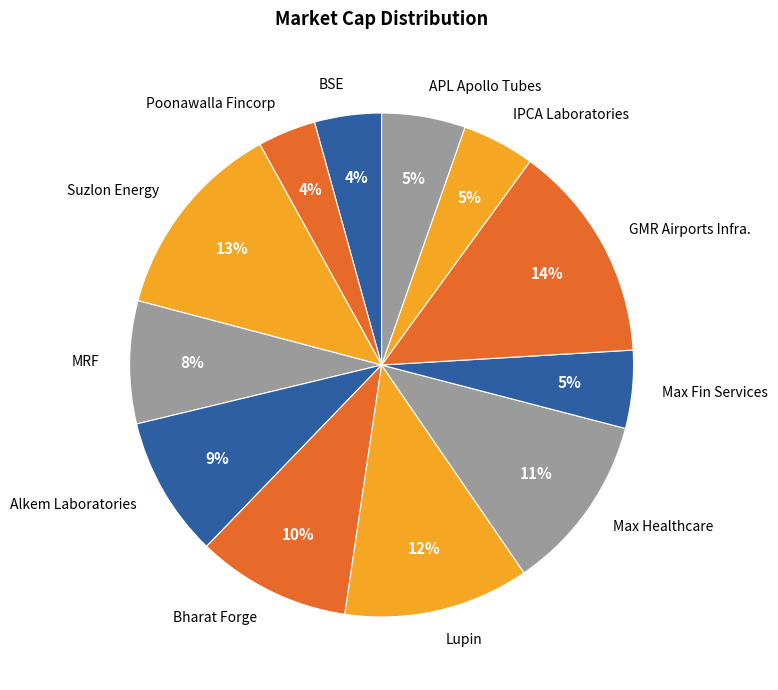

Do BSE and Alkem Laboratories together represent more than half of the pie?

No